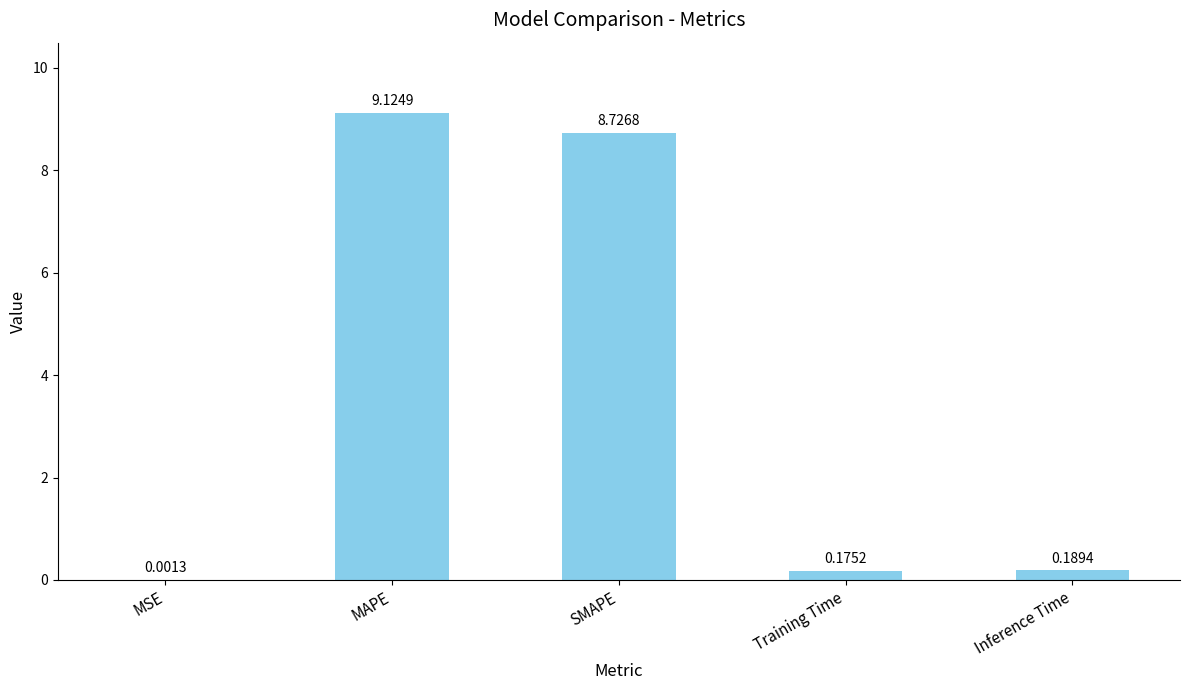

What value does the data have at SMAPE?

8.7